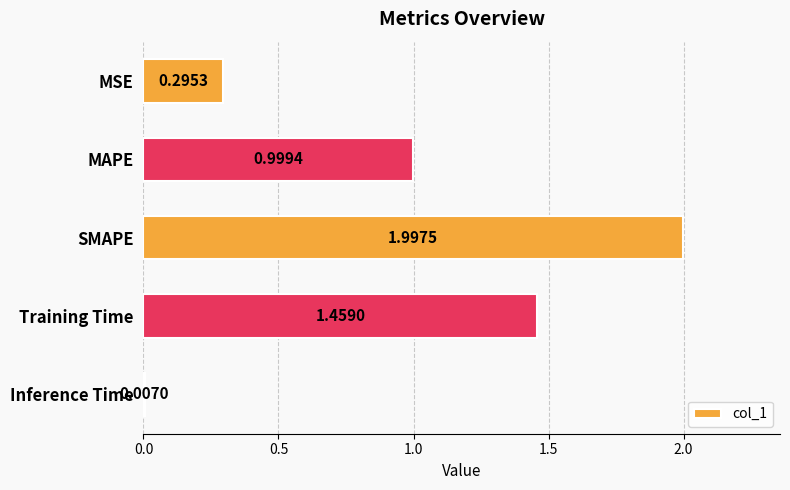

Where is the data nearest to the value 1?

MAPE